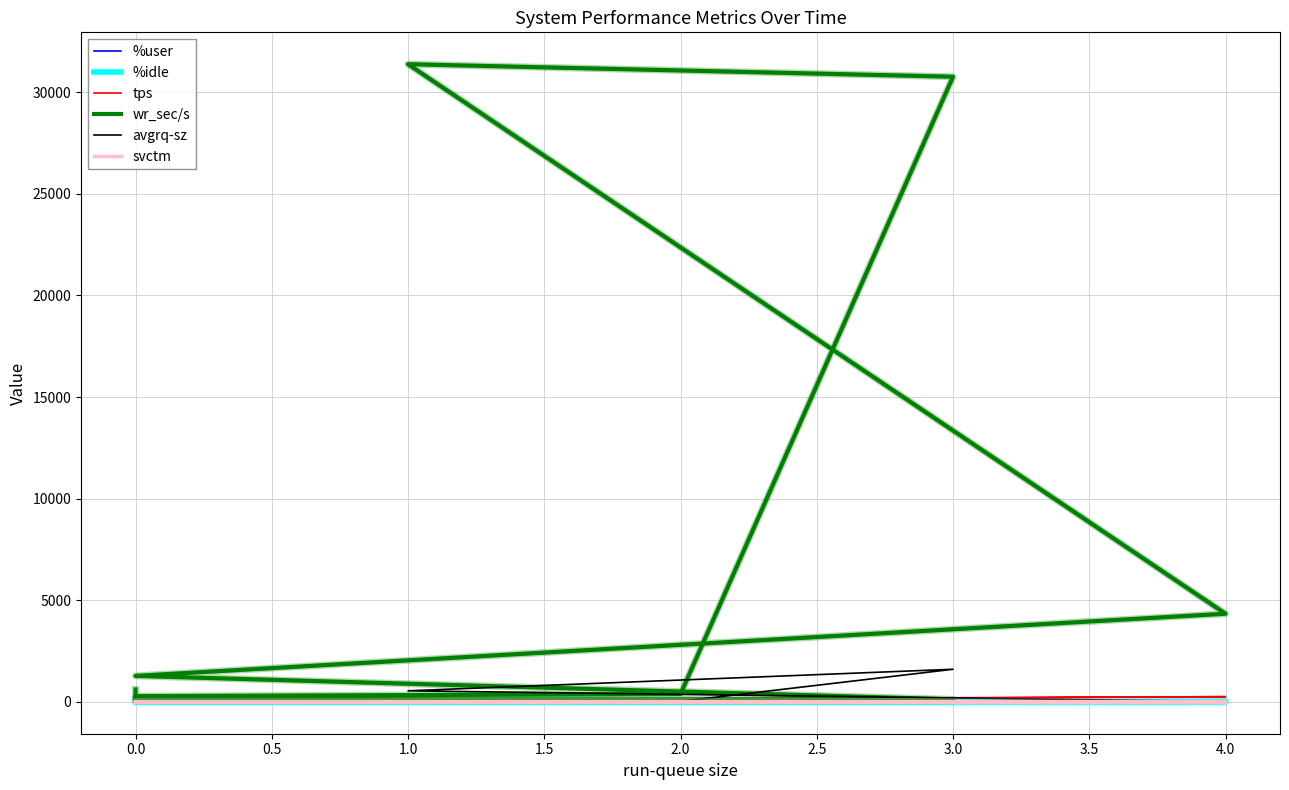

Rank the series at 3.0 from highest to lowest value.

wr_sec/s, %user, avgrq-sz, %idle, tps, svctm